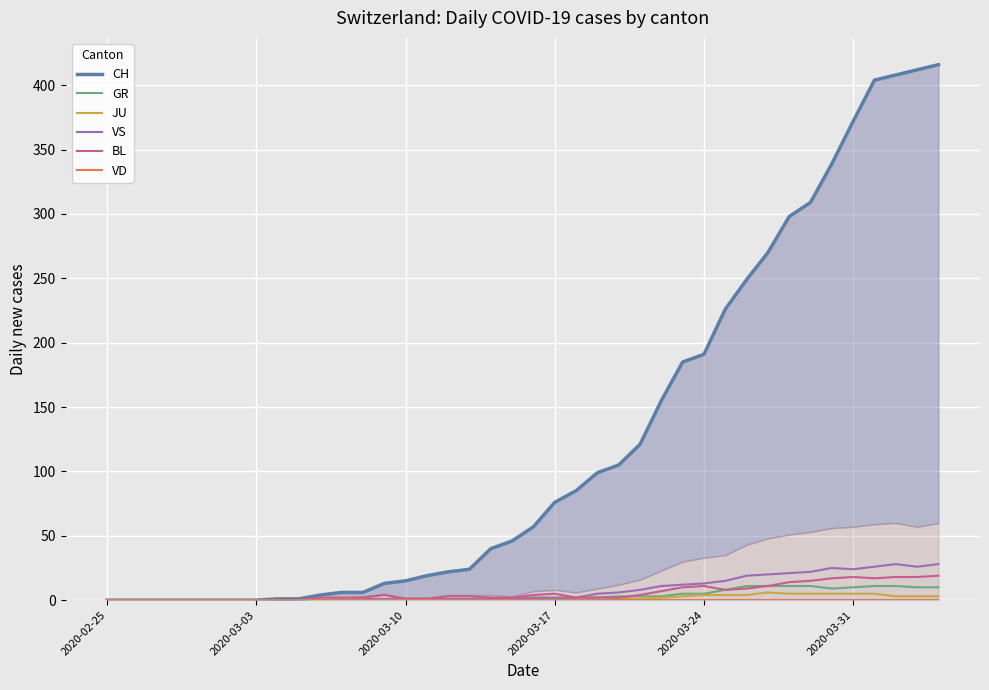

True or false: JU has more than 2 points higher than both neighbors.

False